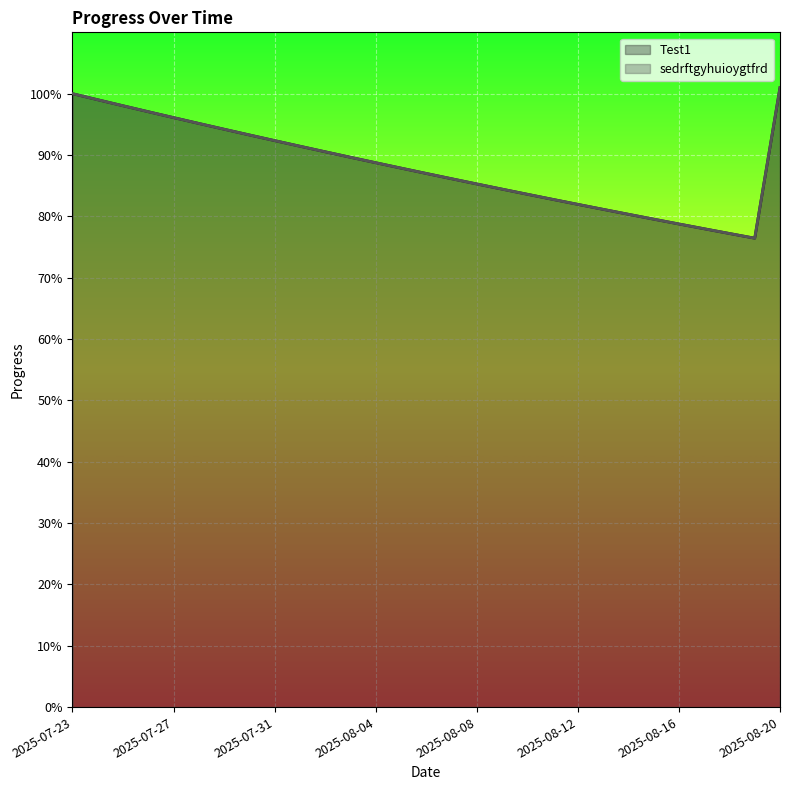

Where is the first local minimum for sedrftgyhuioygtfrd?

2025-08-19